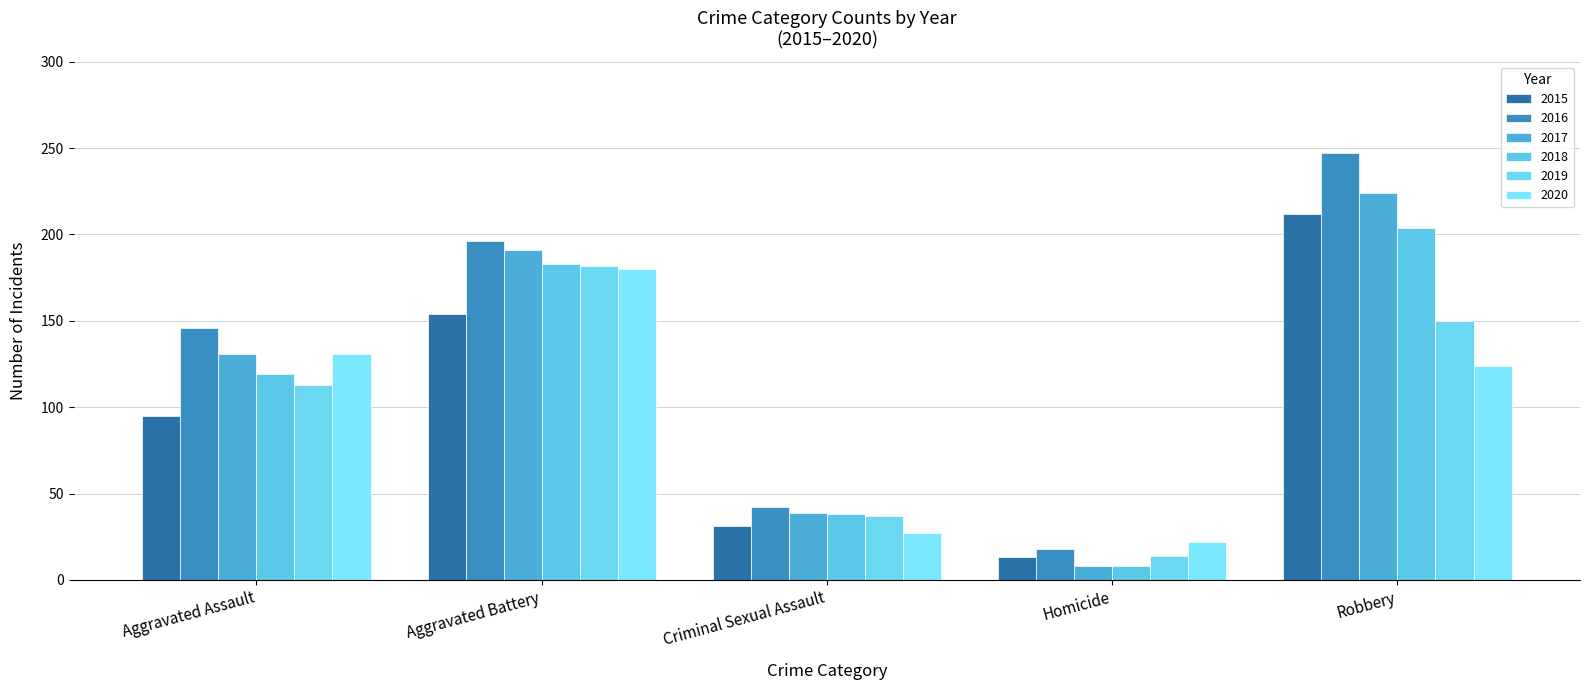

Reading left to right, list all the values displayed in this chart.

2015: 95	154	31	13	212
2016: 146	196	42	18	247
2017: 131	191	39	8	224
2018: 119	183	38	8	204
2019: 113	182	37	14	150
2020: 131	180	27	22	124